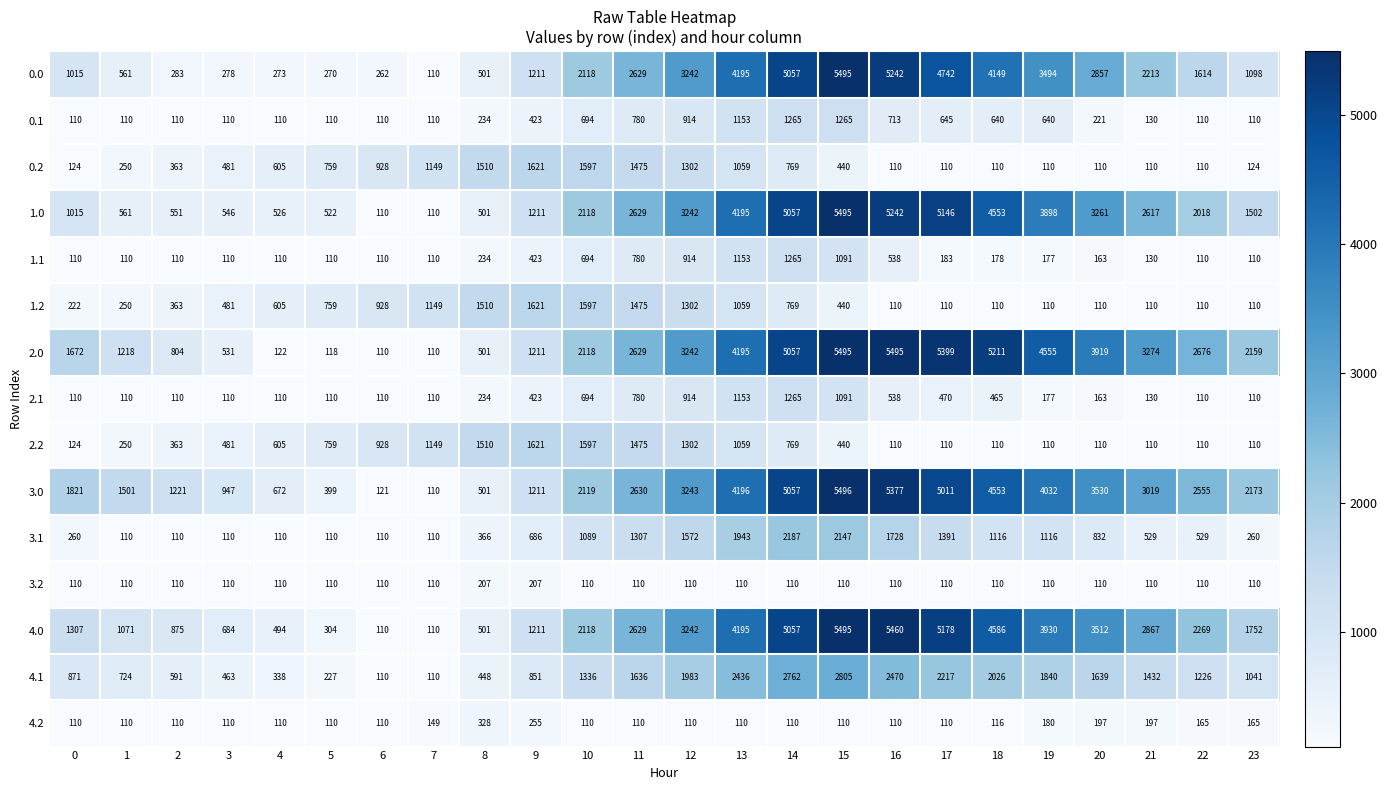

What is the maximum value for 0.0?

5495